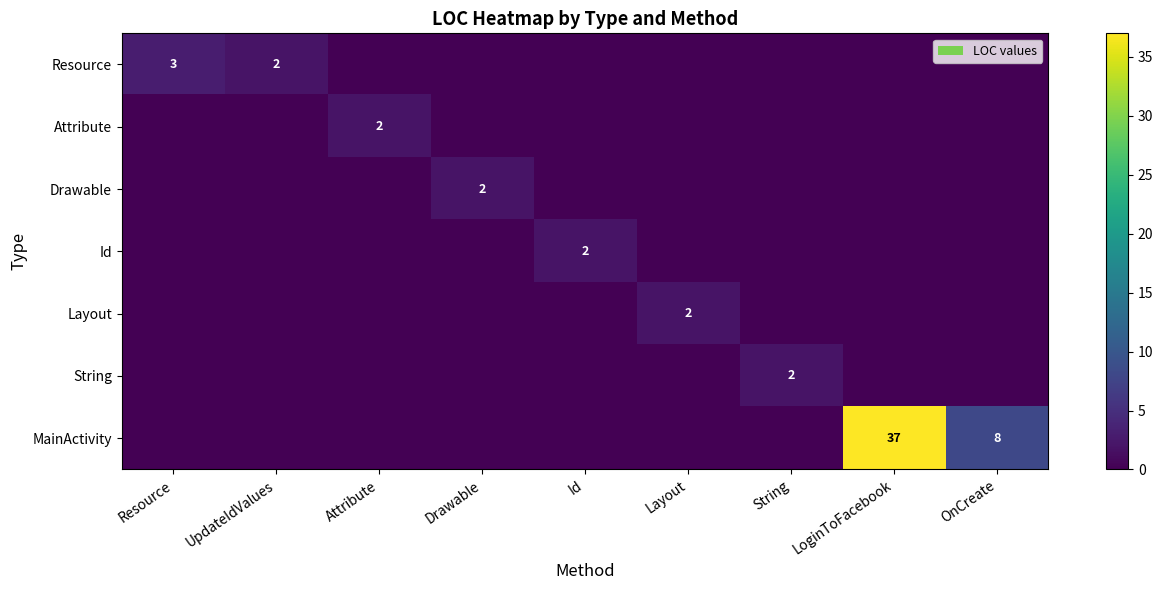

The value of Attribute at Attribute is 3. True or false?

False